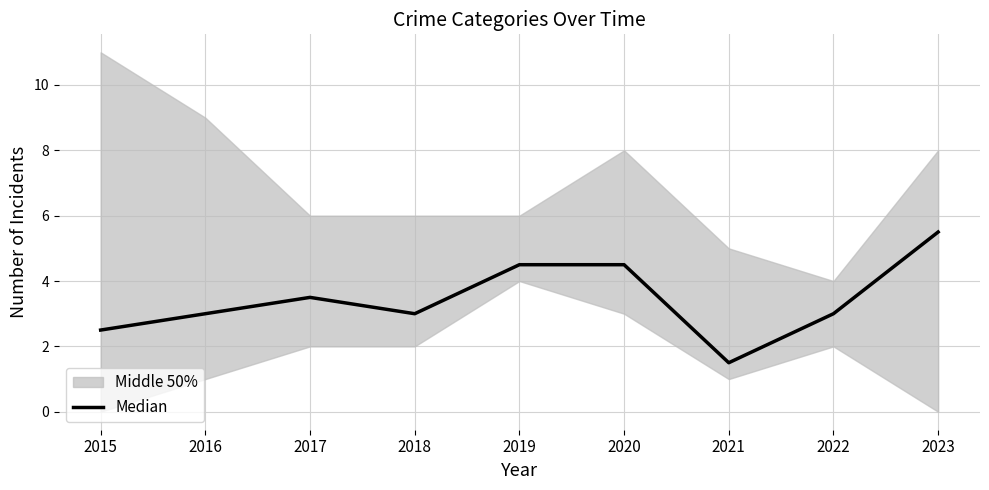

Is this an area chart (filled region under the line)?

No